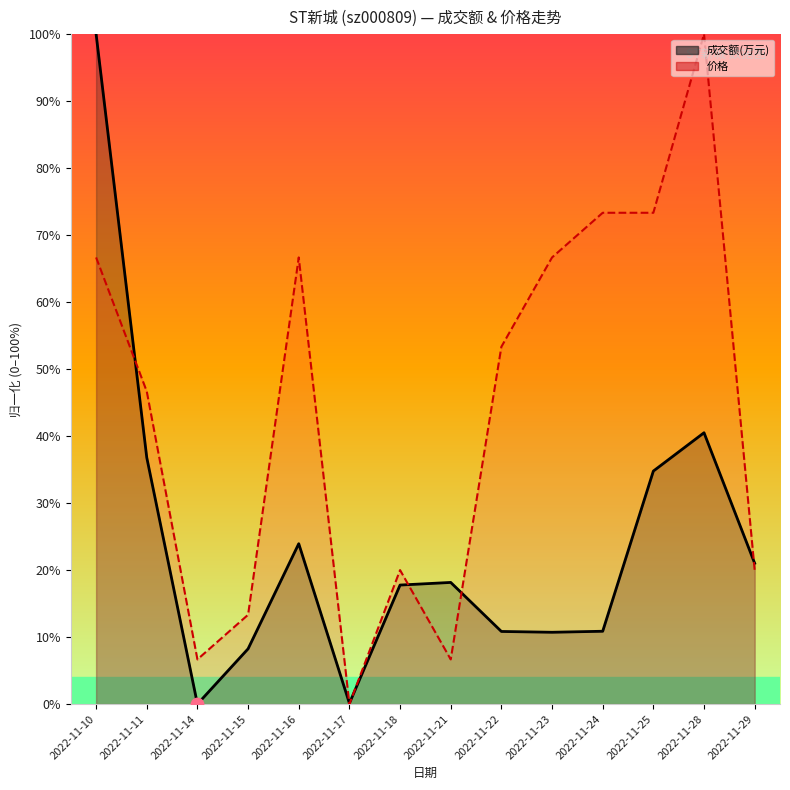

Which series reaches the minimum Y coordinate?

成交额(万元)